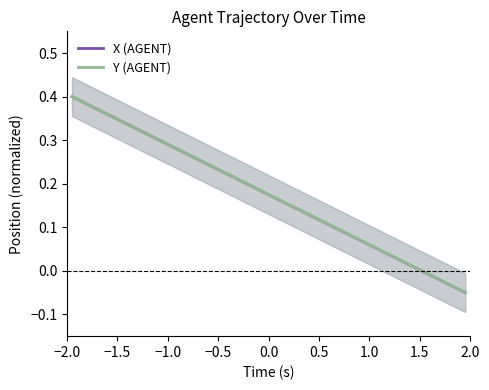

Is it true that X (AGENT) equals 0.0 at 22?

False